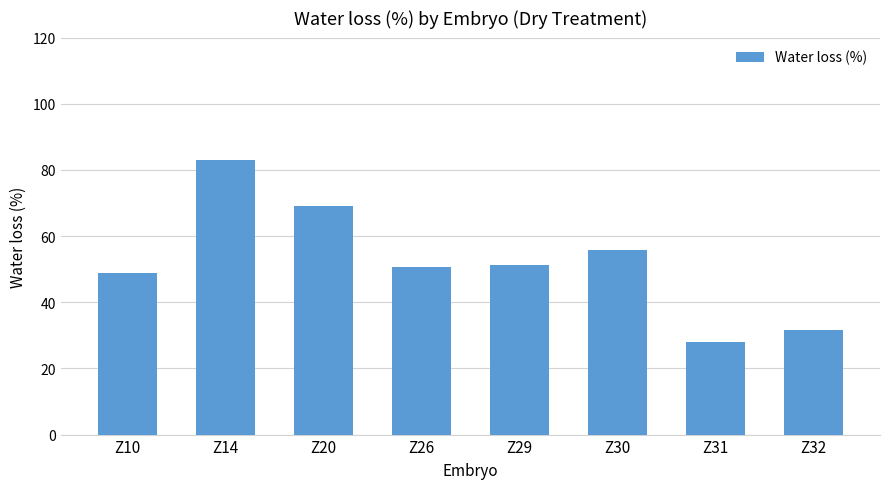

Which has a higher value, Z26 or Z31?

Z26